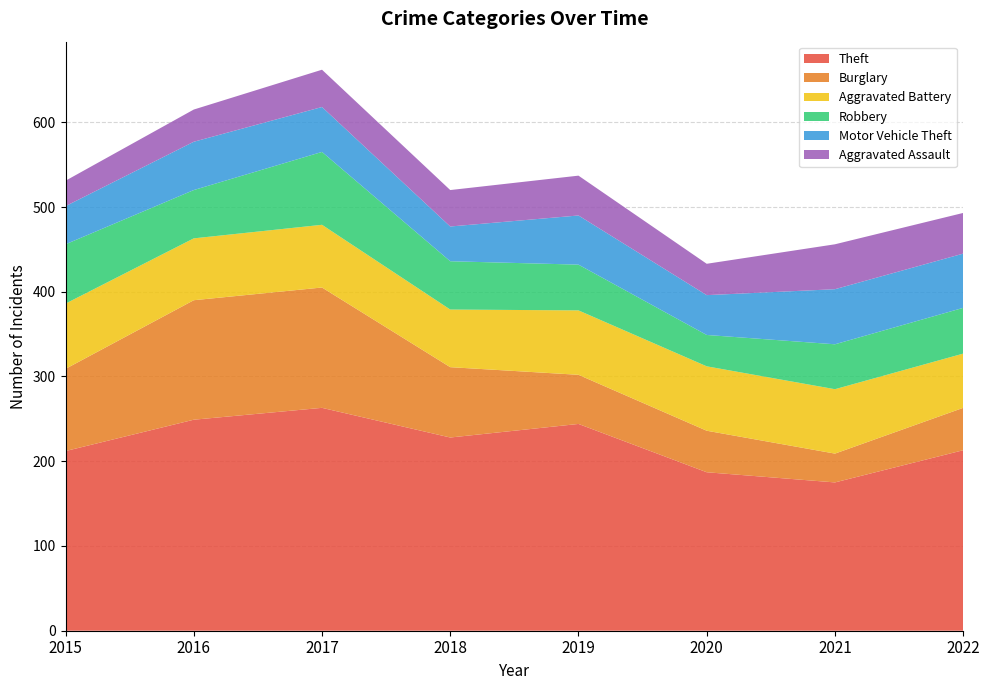

Reading right to left, what are all the values shown in this chart?

Theft: 2022=213	2021=175	2020=187	2019=244	2018=228	2017=263	2016=249	2015=212
Burglary: 2022=50	2021=34	2020=49	2019=58	2018=83	2017=142	2016=141	2015=97
Aggravated Battery: 2022=64	2021=76	2020=76	2019=76	2018=68	2017=74	2016=73	2015=77
Robbery: 2022=54	2021=53	2020=37	2019=54	2018=57	2017=86	2016=57	2015=70
Motor Vehicle Theft: 2022=64	2021=65	2020=47	2019=58	2018=41	2017=53	2016=57	2015=45
Aggravated Assault: 2022=48	2021=53	2020=37	2019=47	2018=43	2017=44	2016=38	2015=30